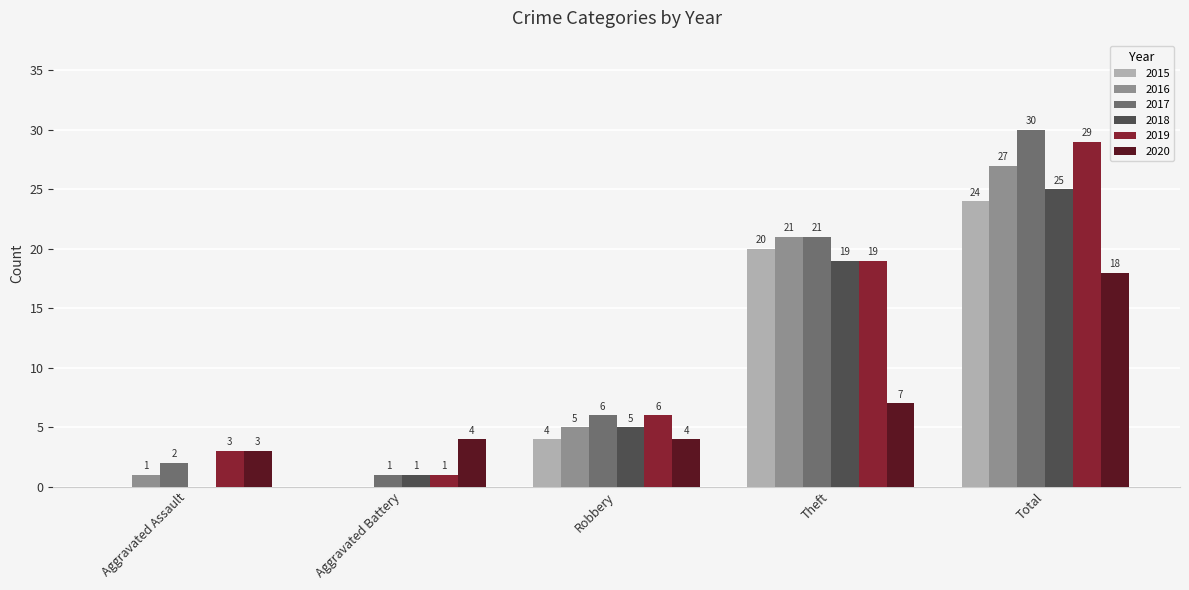

Reading left to right, transcribe all the data shown in this chart.

2015: Aggravated Assault=0	Aggravated Battery=0	Robbery=4	Theft=20	Total=24
2016: Aggravated Assault=1	Aggravated Battery=0	Robbery=5	Theft=21	Total=27
2017: Aggravated Assault=2	Aggravated Battery=1	Robbery=6	Theft=21	Total=30
2018: Aggravated Assault=0	Aggravated Battery=1	Robbery=5	Theft=19	Total=25
2019: Aggravated Assault=3	Aggravated Battery=1	Robbery=6	Theft=19	Total=29
2020: Aggravated Assault=3	Aggravated Battery=4	Robbery=4	Theft=7	Total=18